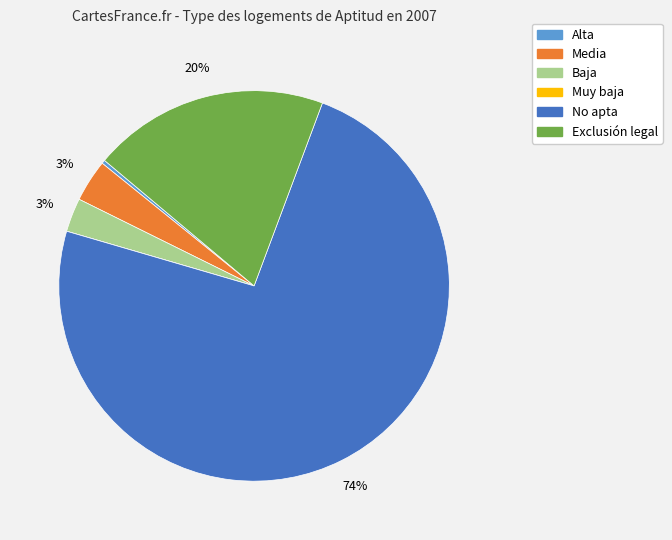

Between Media and Alta, which is larger?

Media